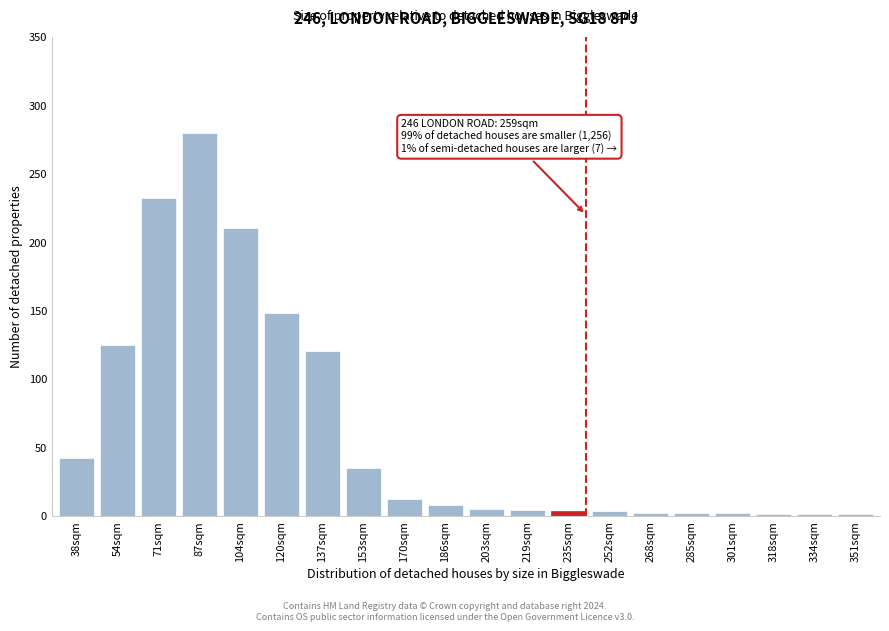

Which label corresponds to the largest value in the chart?

87sqm